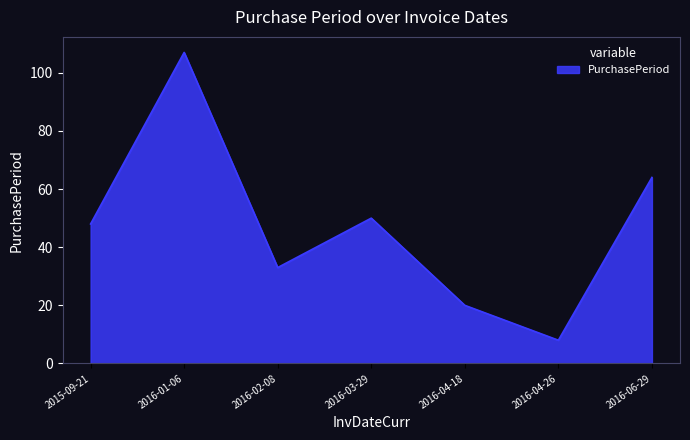

List the labels in order of value, smallest first.

2016-04-26, 2016-04-18, 2016-02-08, 2015-09-21, 2016-03-29, 2016-06-29, 2016-01-06